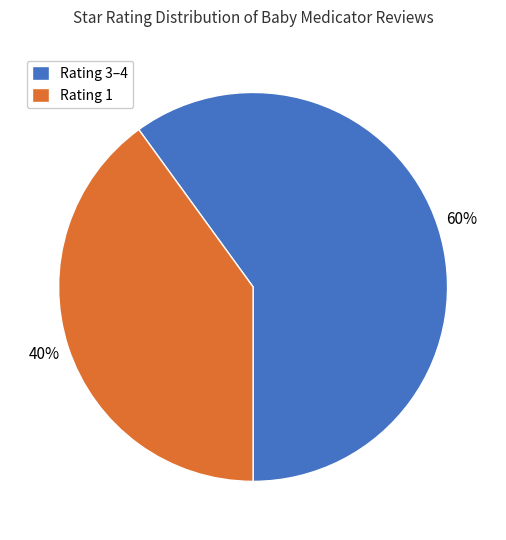

How many segments does this pie chart have?

2